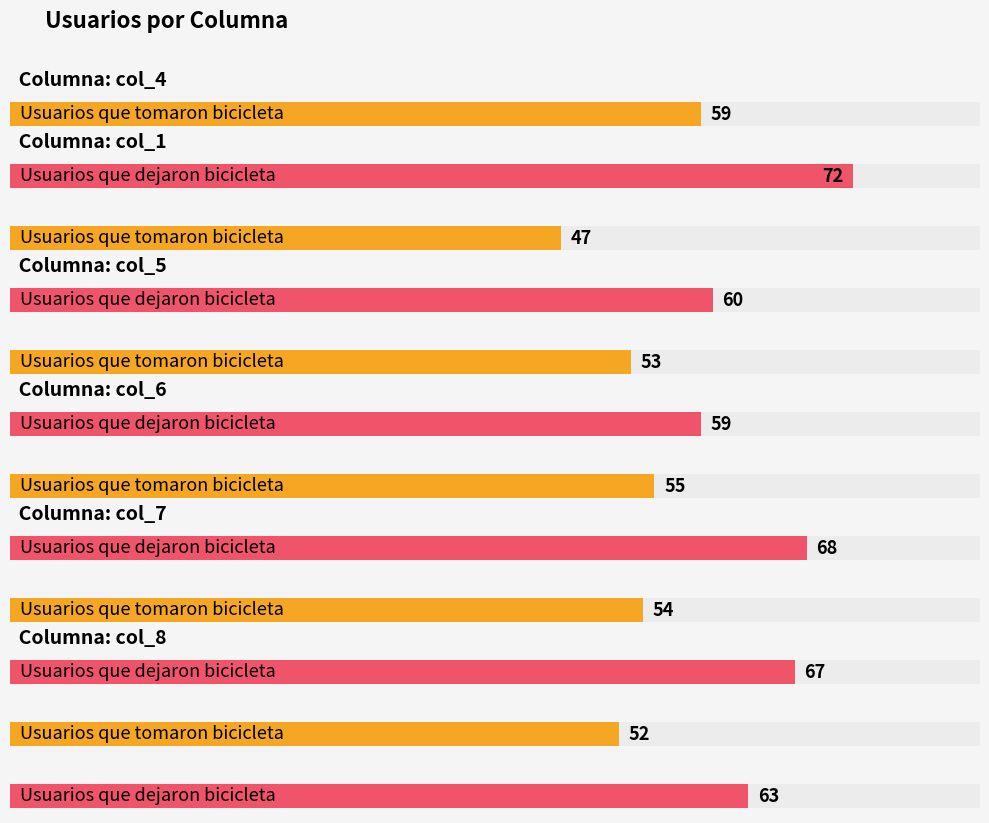

Rank the series at col_8 from lowest to highest value.

Usuarios que tomaron bicicleta, Usuarios que dejaron bicicleta